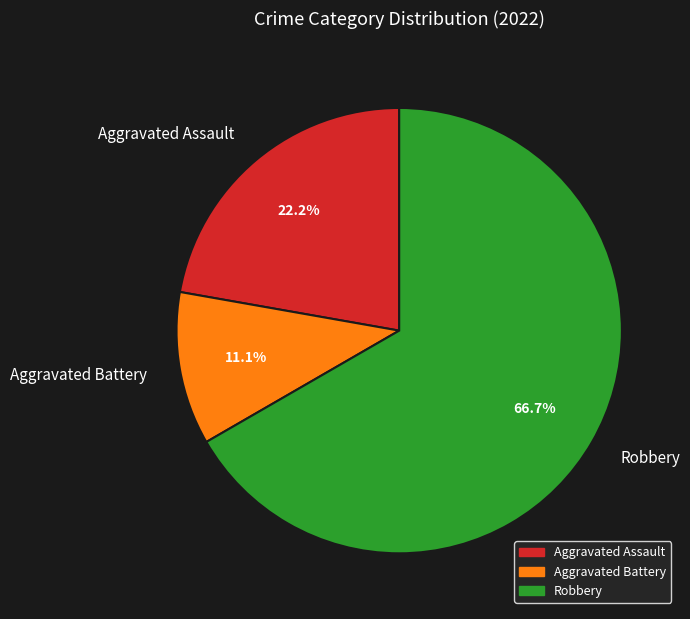

What is the largest slice in the pie chart?

Robbery